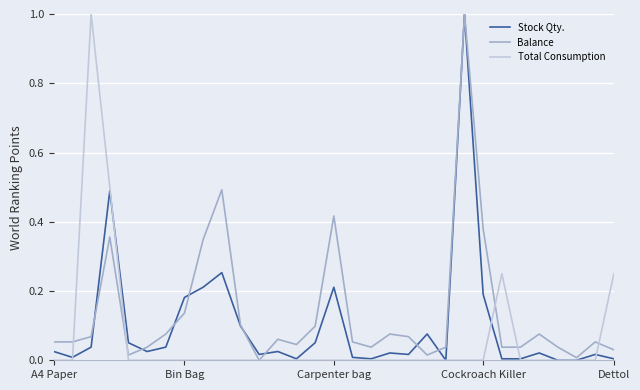

What is the maximum value for Stock Qty.?

1.0